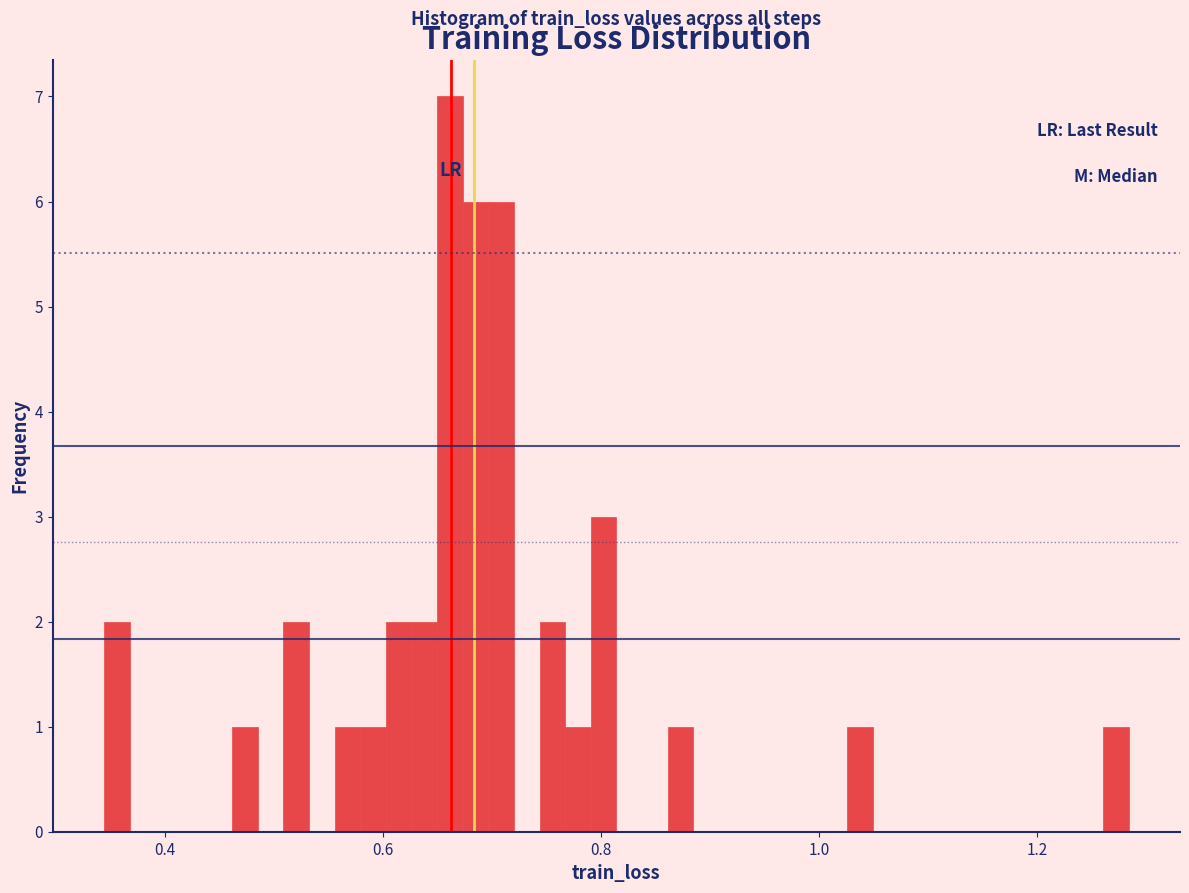

Read against the x-axis, roughly where is the centre of the tallest bar?

0.66